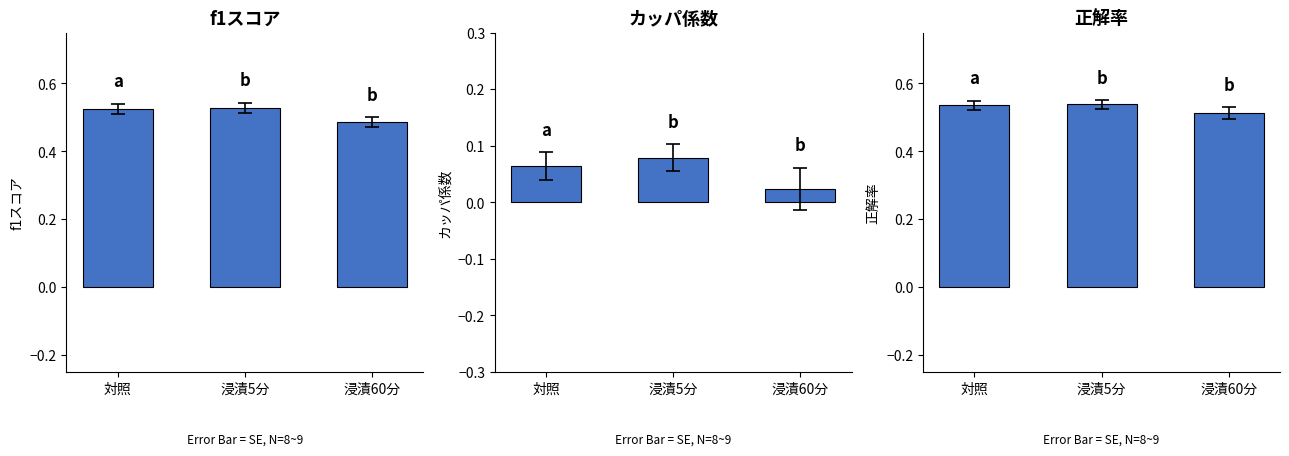

At which label is kappa closest to 0?

浸漬60分